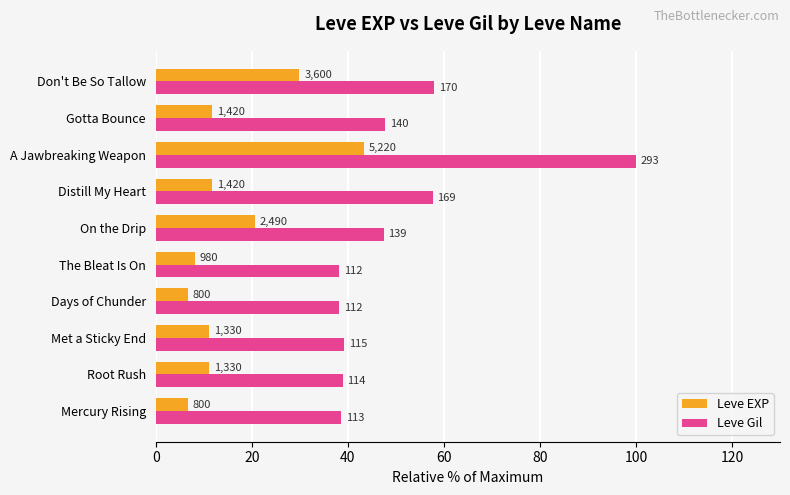

What are all the series names shown in the legend?

Leve EXP, Leve Gil